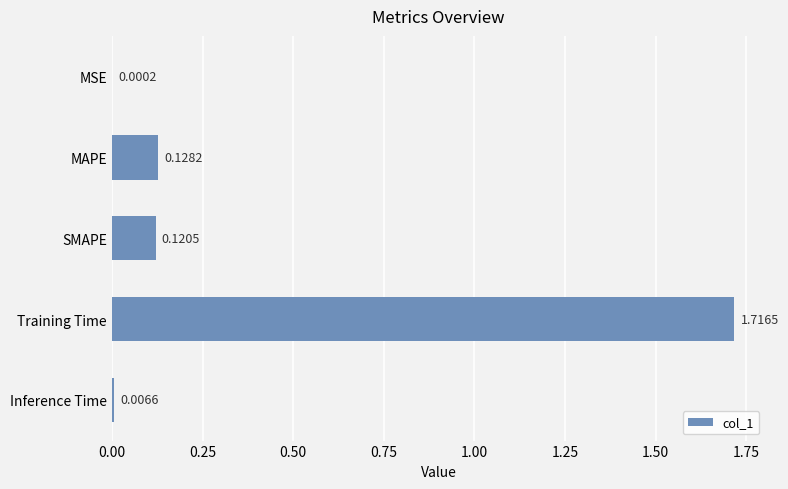

Which label corresponds to the largest value in the chart?

Training Time